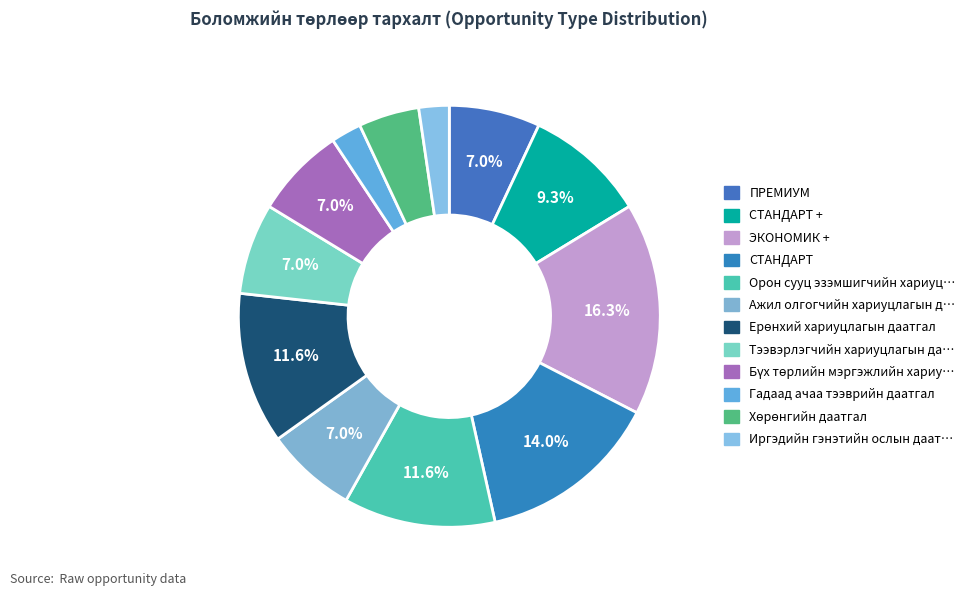

How many segments does this pie chart have?

12